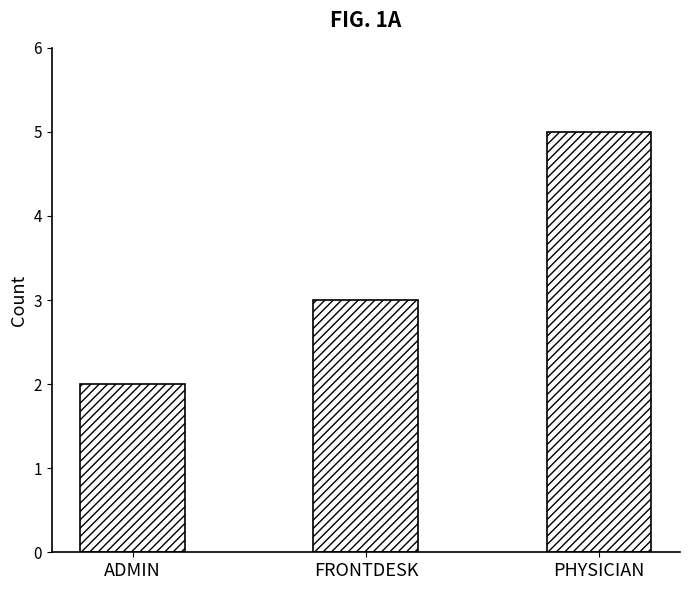

Are the bars horizontal?

No